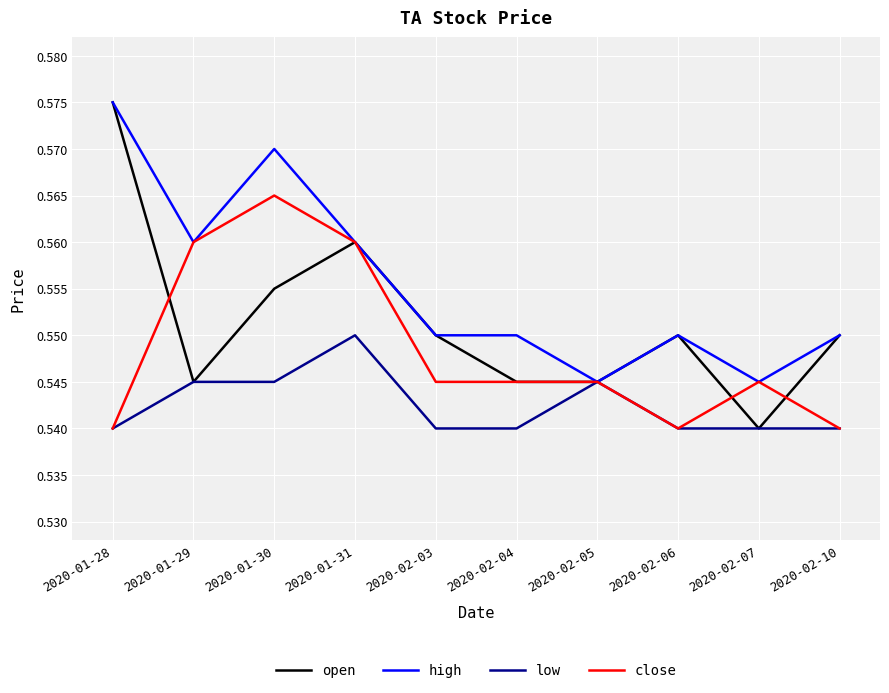

At which category is the sum across all series the highest?

2020-01-30